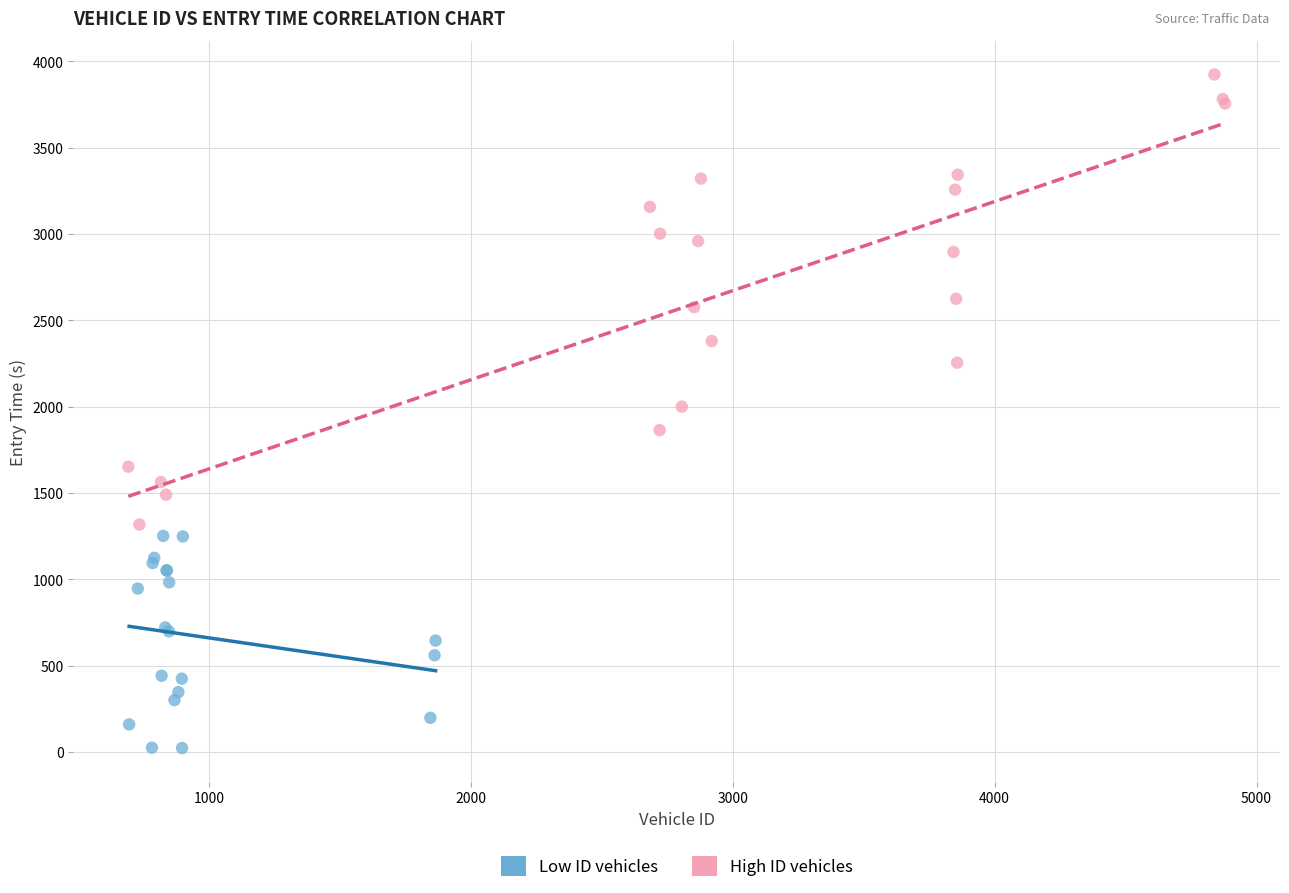

Which series contains the lowest Y value?

Low ID vehicles